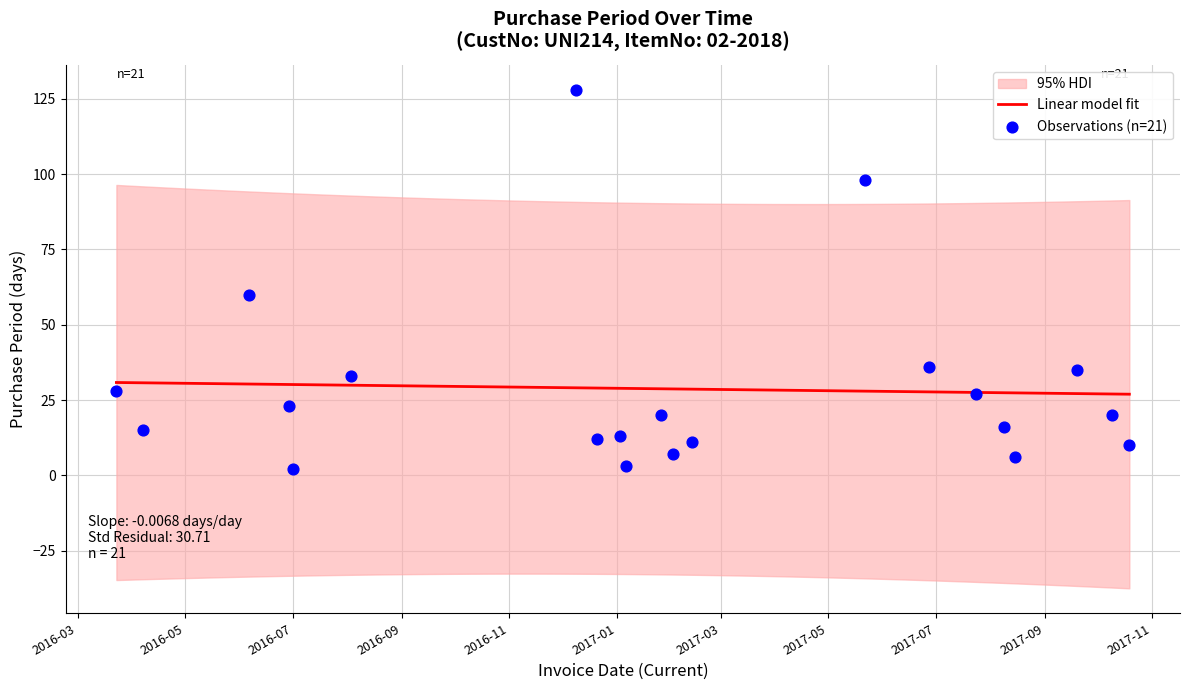

What is the lowest value of the Linear model fit series?

26.9